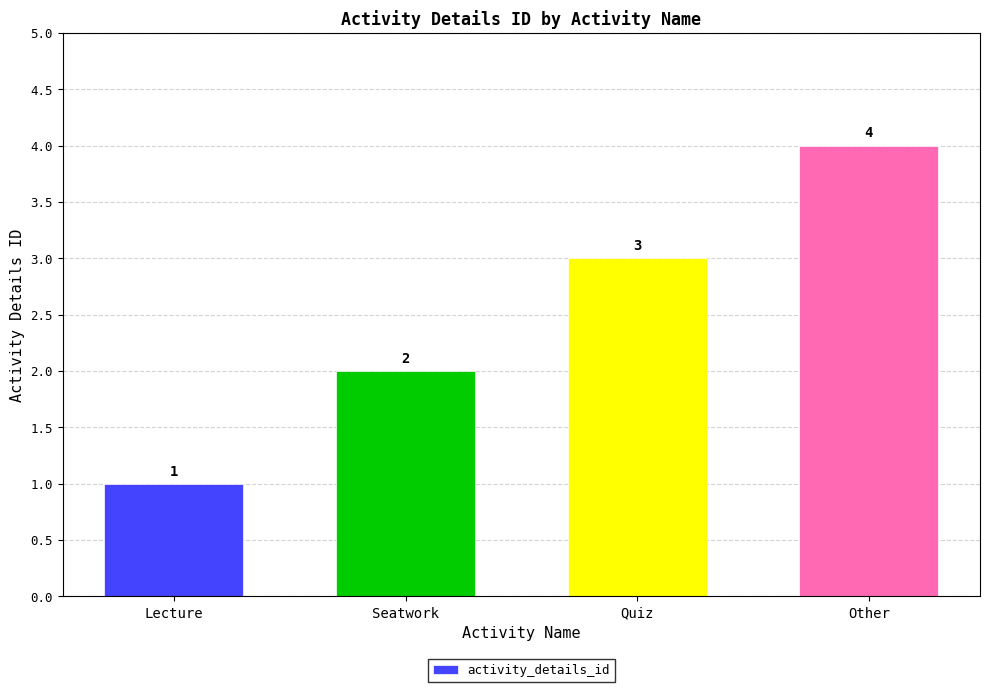

Between Lecture and Other, which is larger?

Other